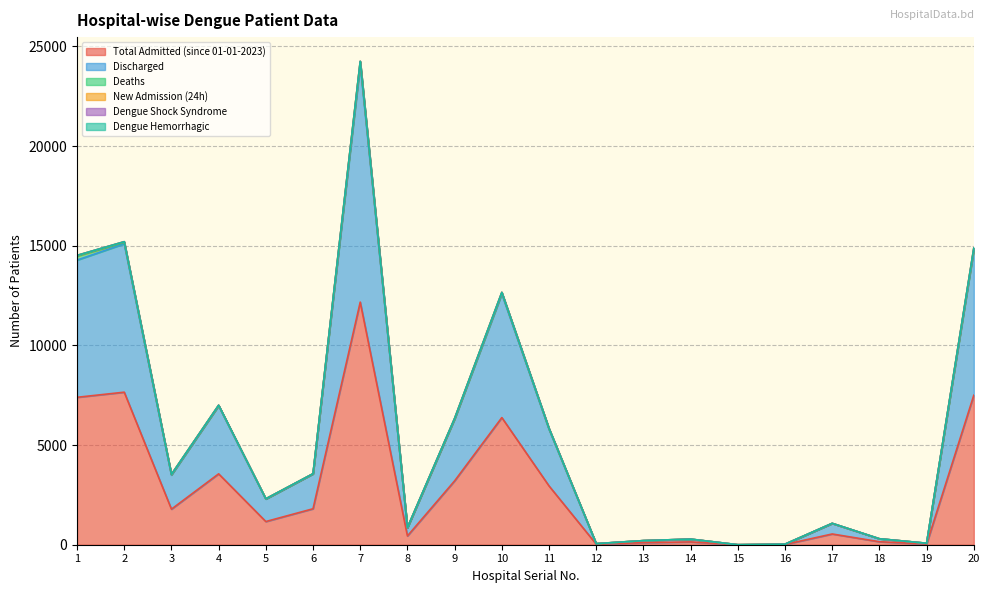

Reading right to left, list all the values displayed in this chart.

Total Admitted (since 01-01-2023): 7500	37	150	539	14	0	141	104	27	2949	6378	3204	440	12172	1804	1163	3556	1784	7653	7396
Discharged: 7288	36	149	532	14	0	139	102	27	2849	6207	3103	416	11909	1752	1131	3417	1714	7446	6884
Deaths: 46	1	0	1	0	0	0	0	0	7	48	12	0	140	3	6	10	22	60	196
New Admission (24h): 54	0	0	0	0	0	1	0	0	34	29	22	4	33	3	5	17	11	45	40
Dengue Shock Syndrome: 0	0	0	0	0	0	0	0	0	0	0	0	0	0	0	0	0	0	0	0
Dengue Hemorrhagic: 0	0	0	0	0	0	0	0	0	0	0	0	0	0	0	0	0	0	0	0